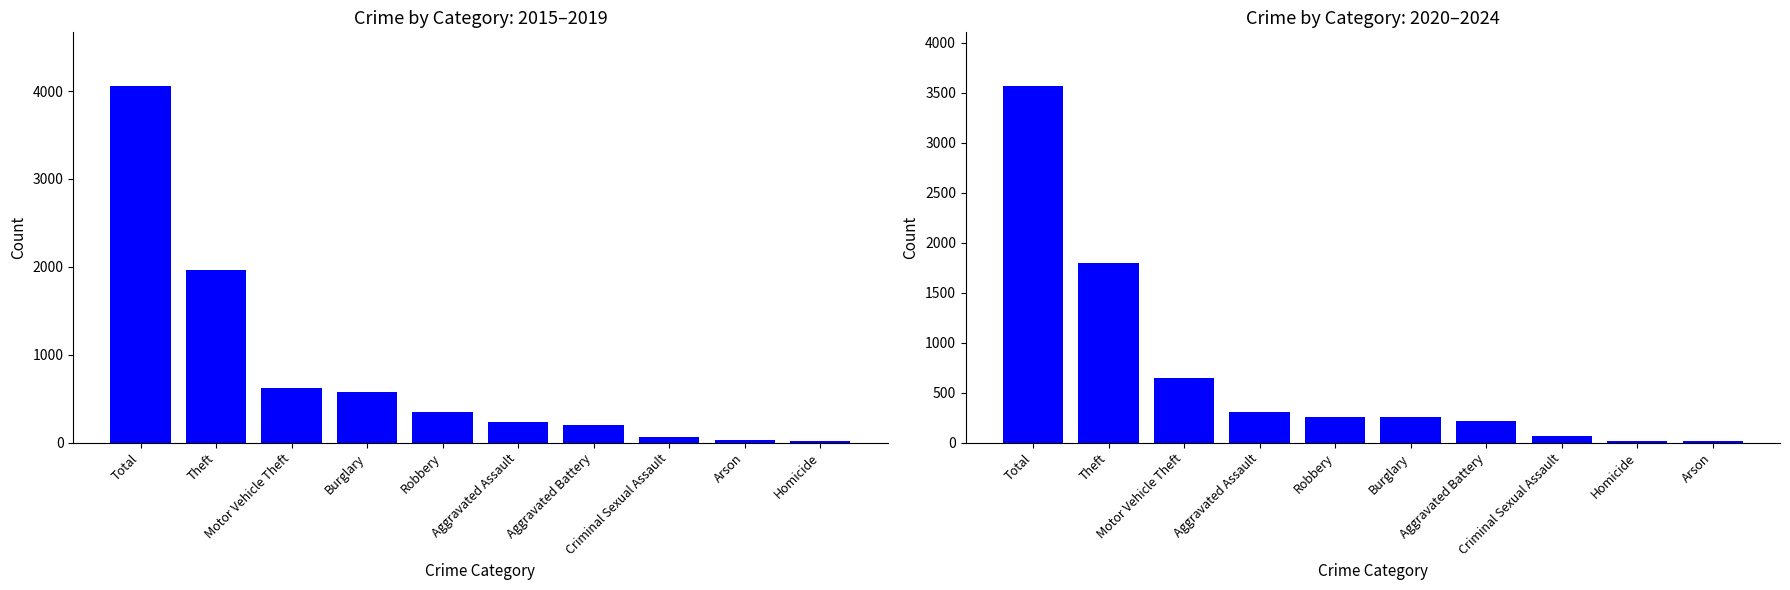

The value of 2015-2019 Total at Robbery is 586. True or false?

False